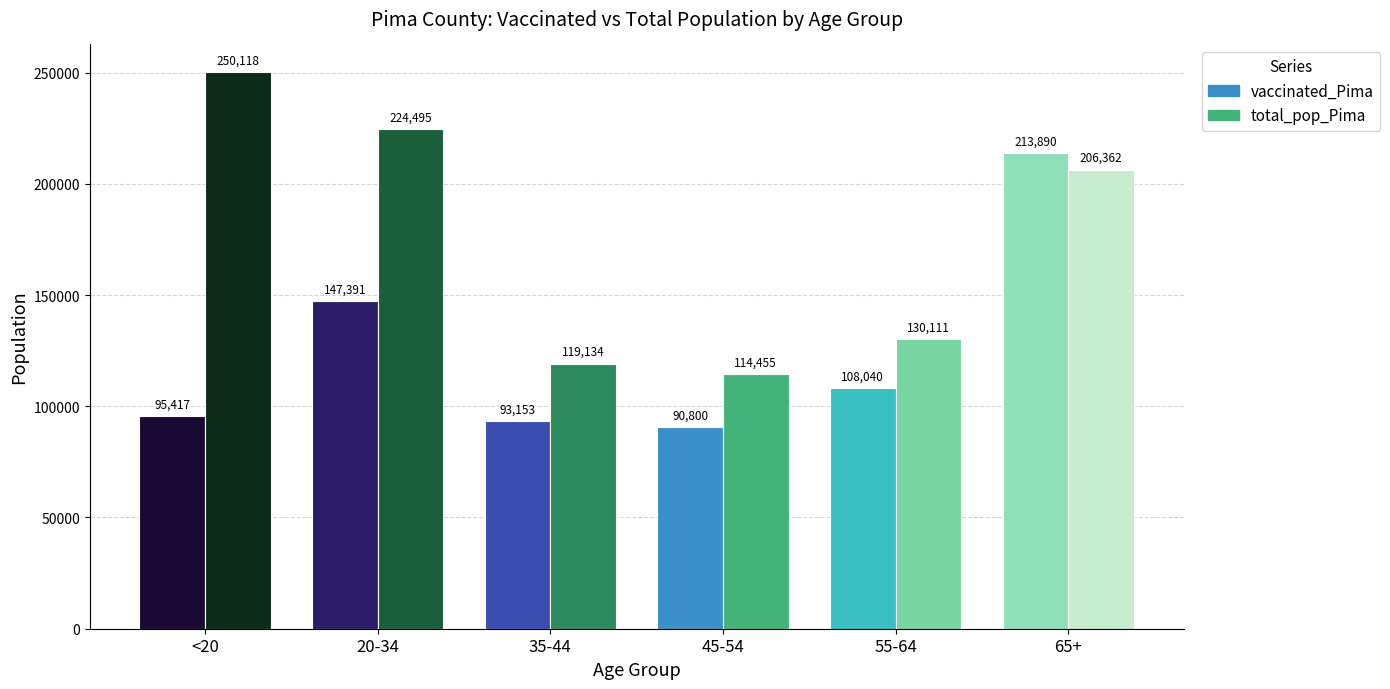

What are all the series names shown in the legend?

vaccinated_Pima, total_pop_Pima